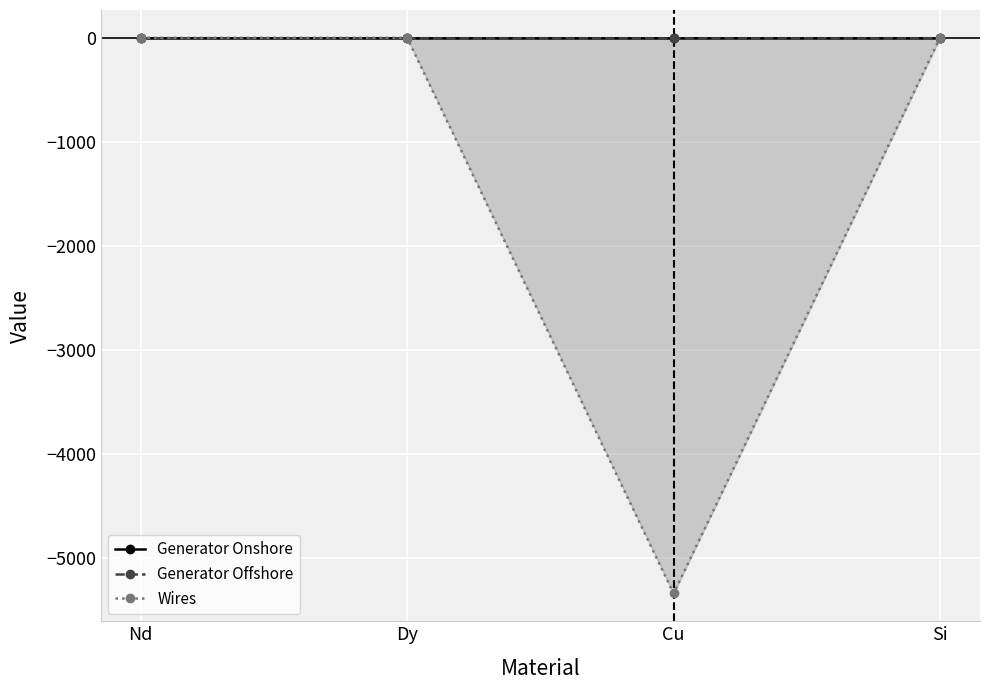

True or false: Generator Onshore and Wires cross at least once.

False